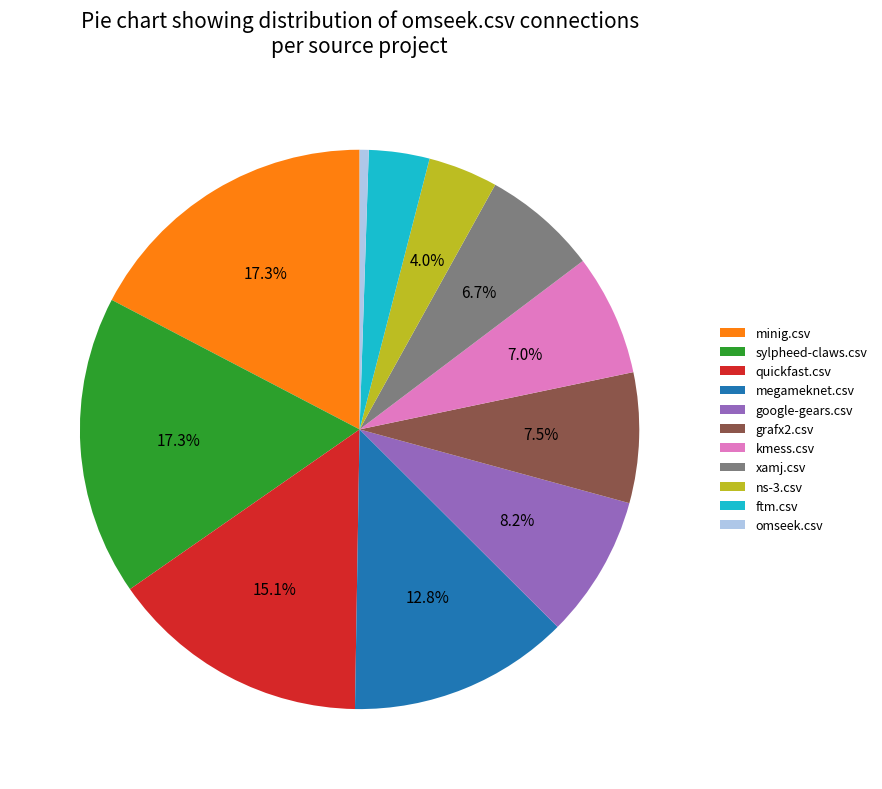

Count the number of slices in the pie.

11